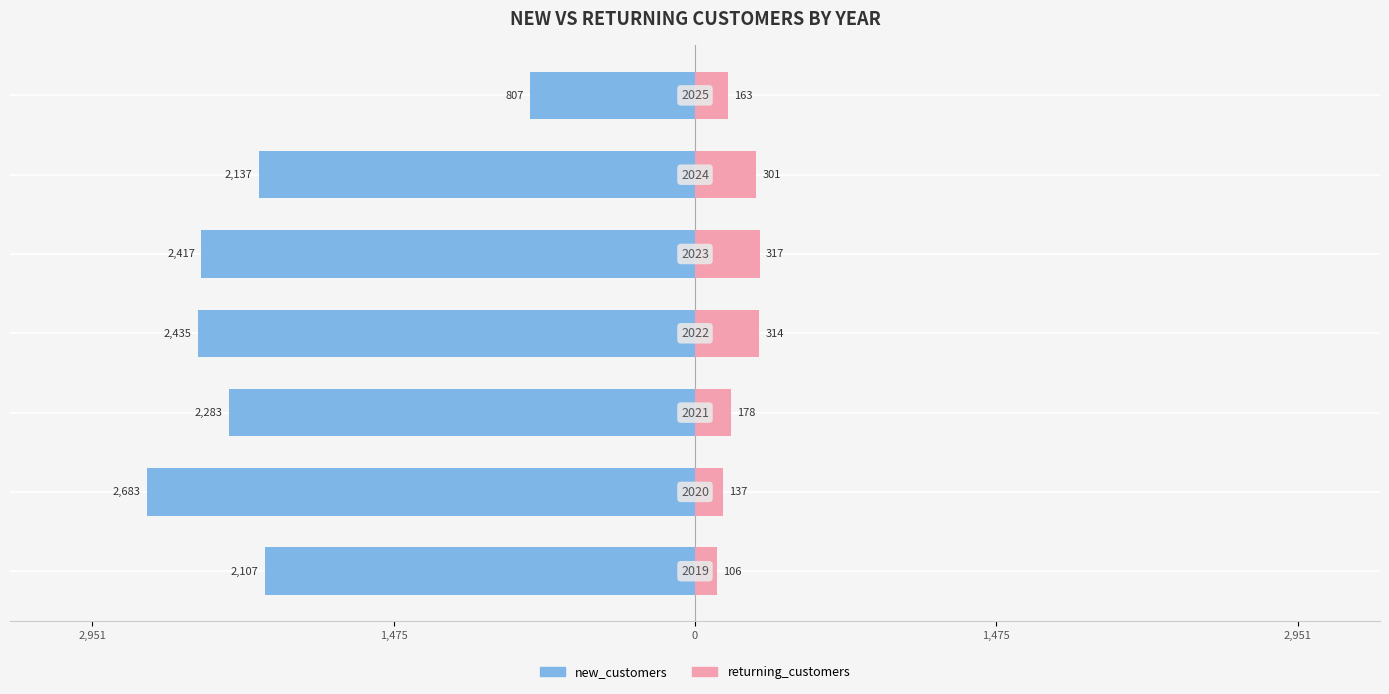

How many bars are there in each group?

2